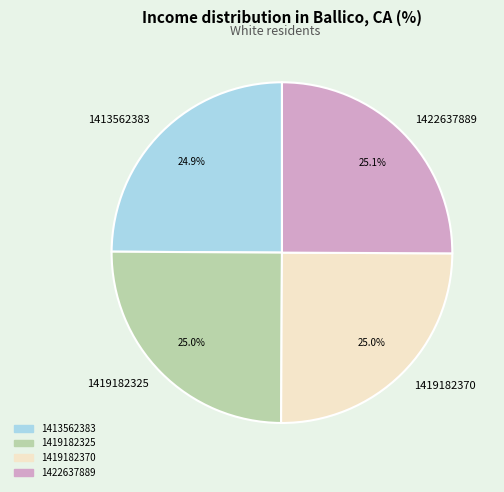

How many slices are in this pie chart?

4